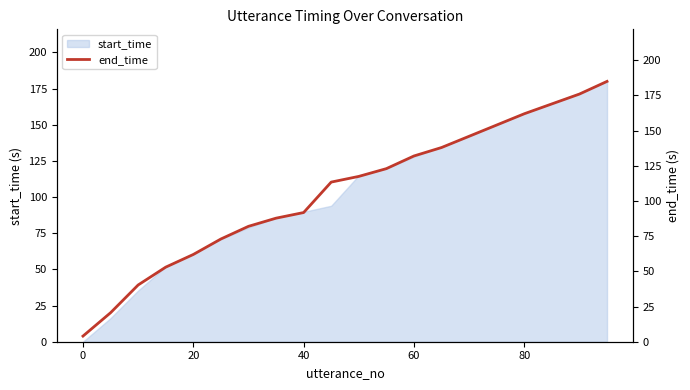

How many lines are shown in the chart?

1